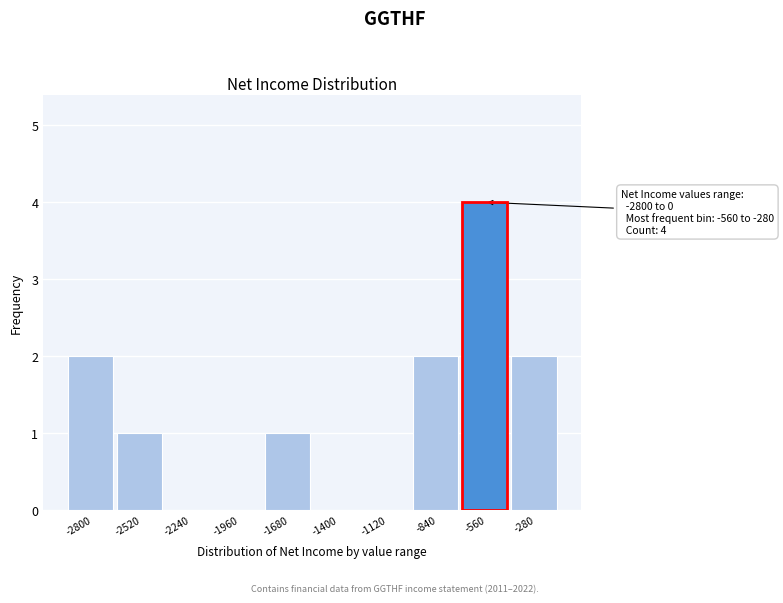

Reading left to right, extract all data points from this chart.

-2800=2	-2520=1	-2240=0	-1960=0	-1680=1	-1400=0	-1120=0	-840=2	-560=4	-280=2